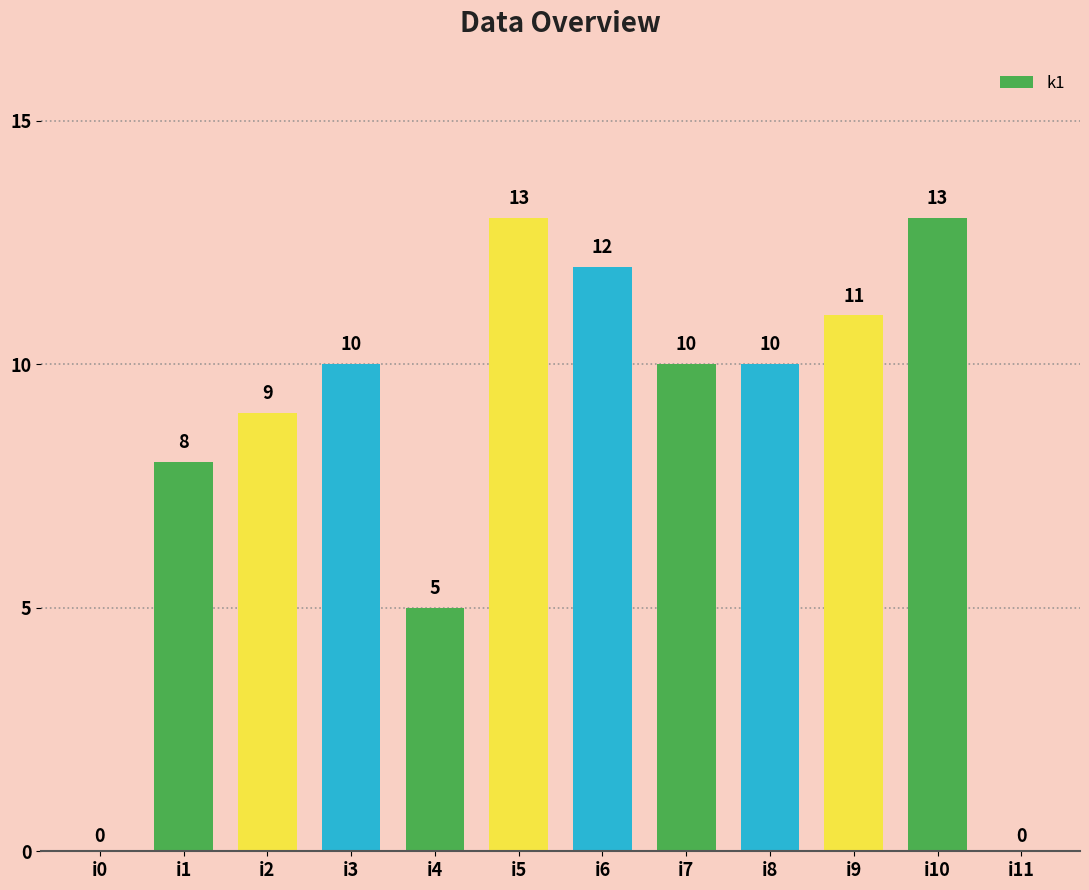

Reading left to right, list all the values displayed in this chart.

0	8	9	10	5	13	12	10	10	11	13	0